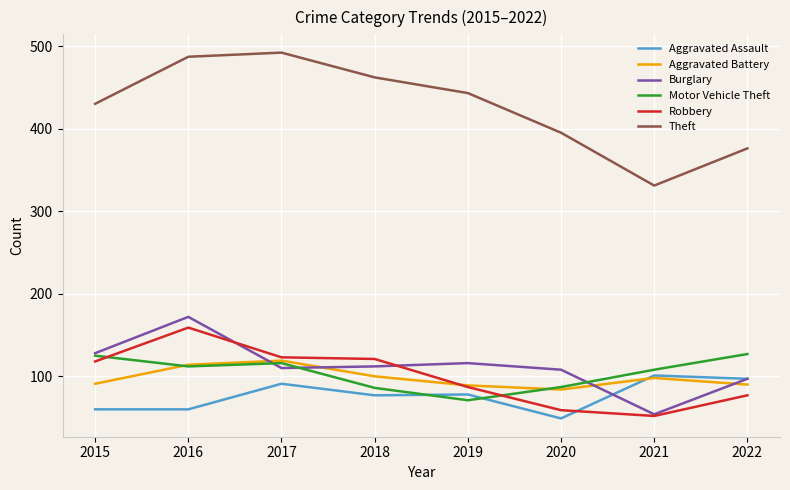

Which category has the lowest value in the Theft series?

2021